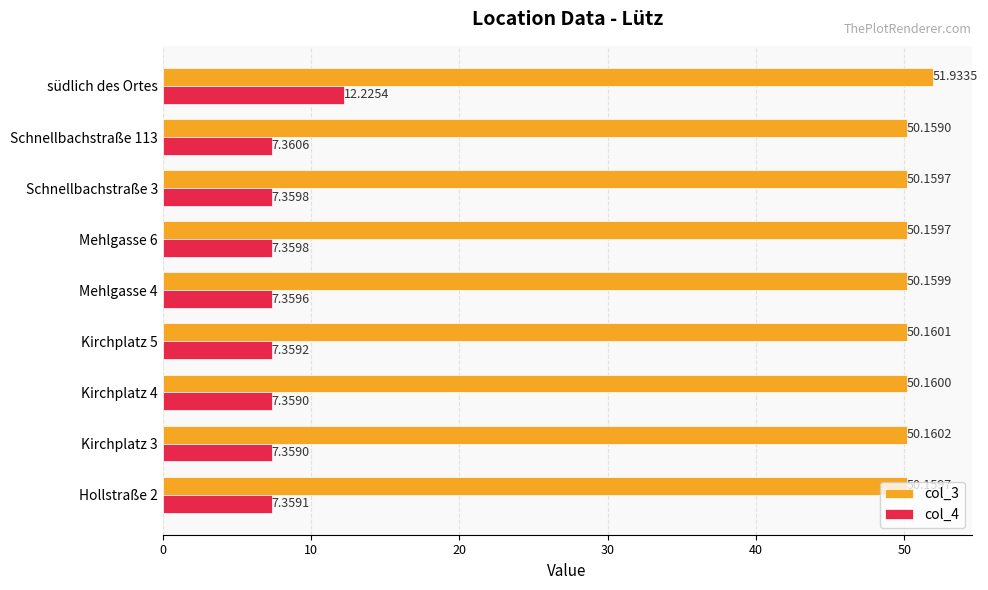

Rank the series by their maximum value, from highest to lowest.

col_3, col_4